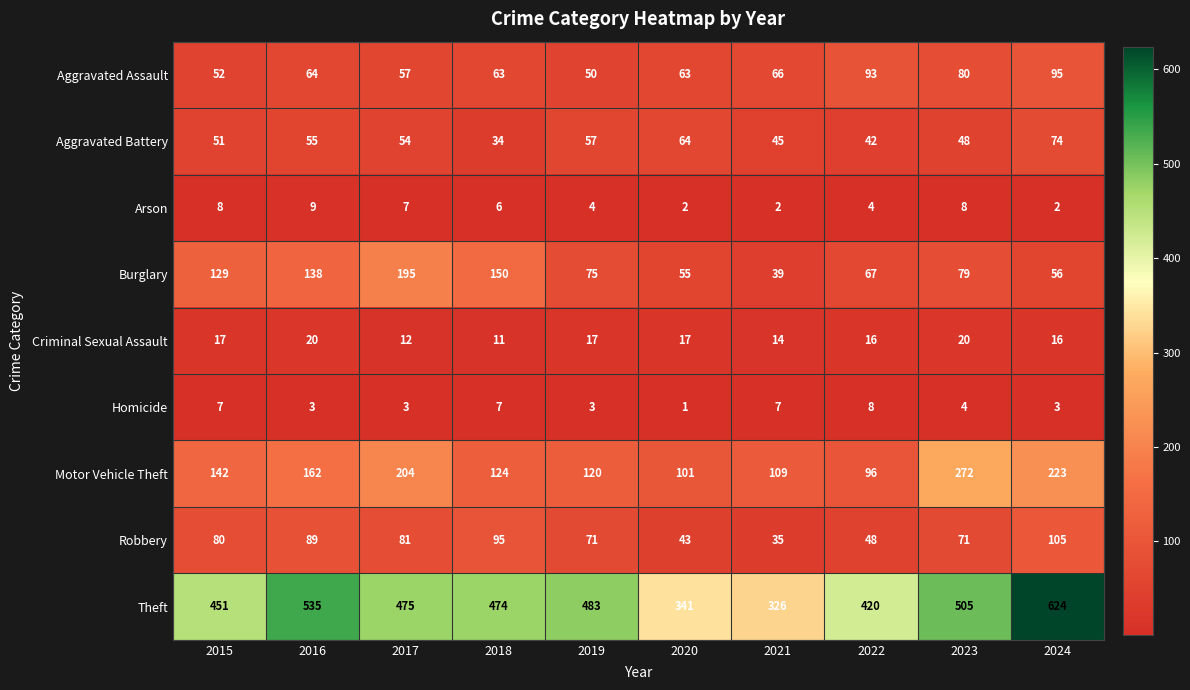

Which category has the lowest value in the Aggravated Battery series?

2018